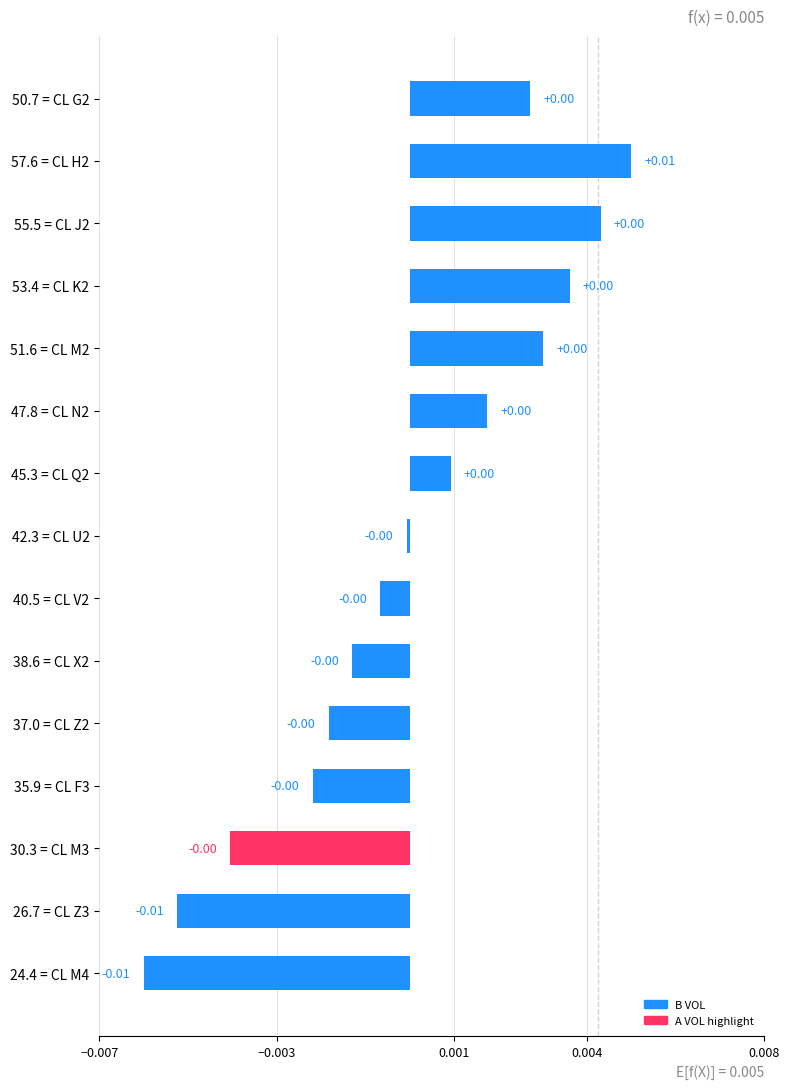

Which has a higher value, 24.4 = CL M4 or 42.3 = CL U2?

42.3 = CL U2